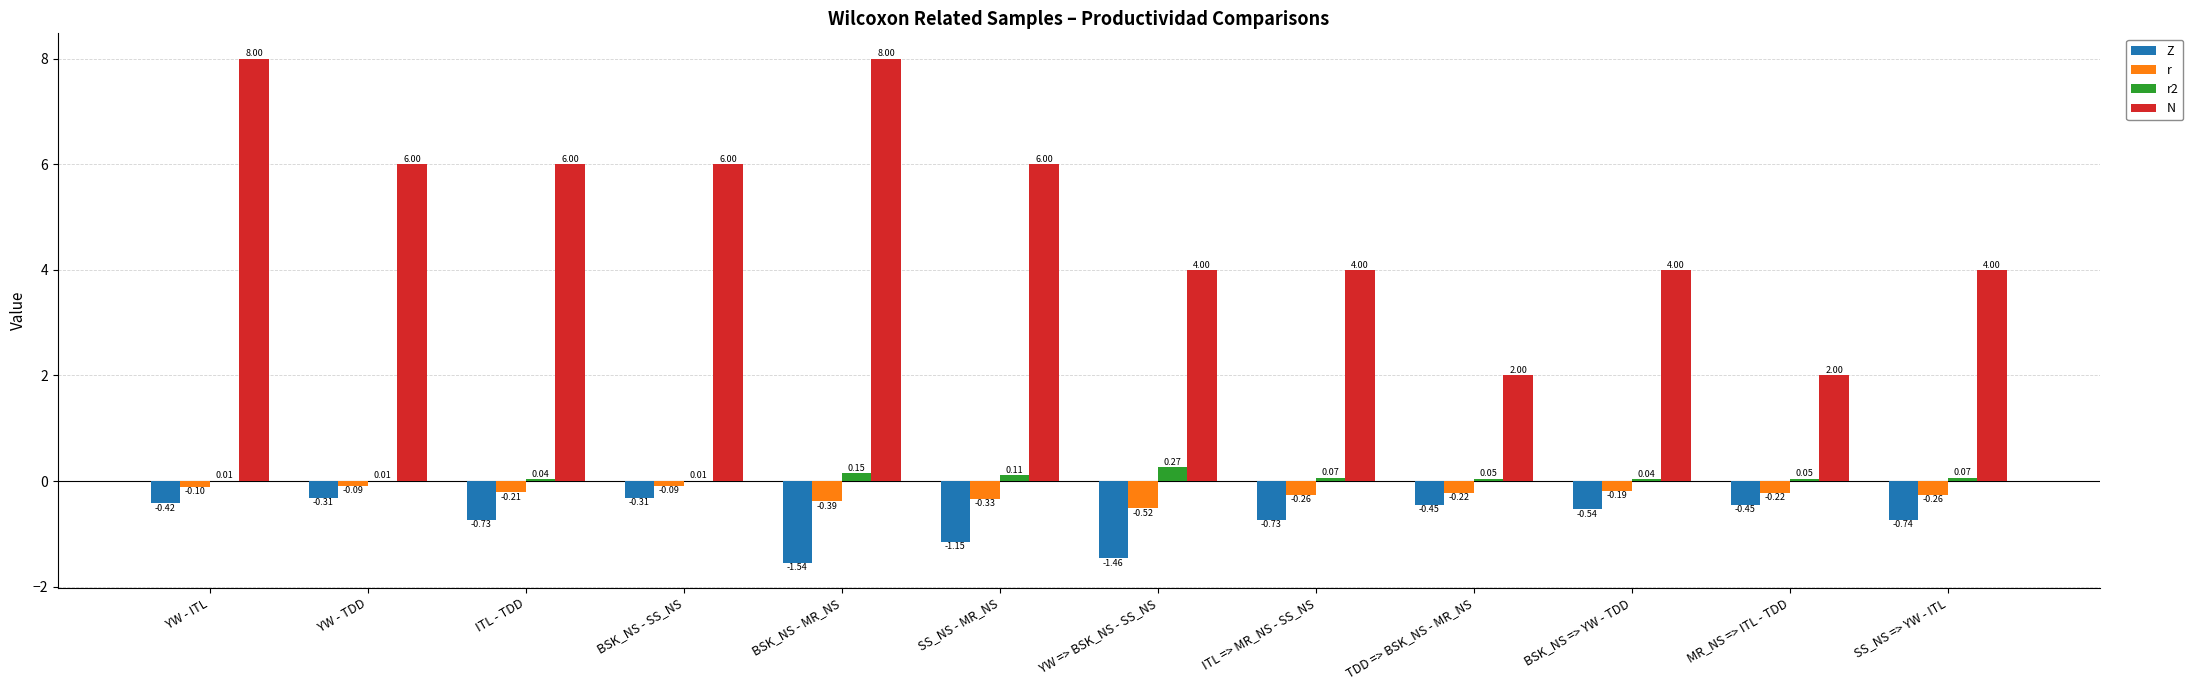

Which series has the largest total across all categories?

N